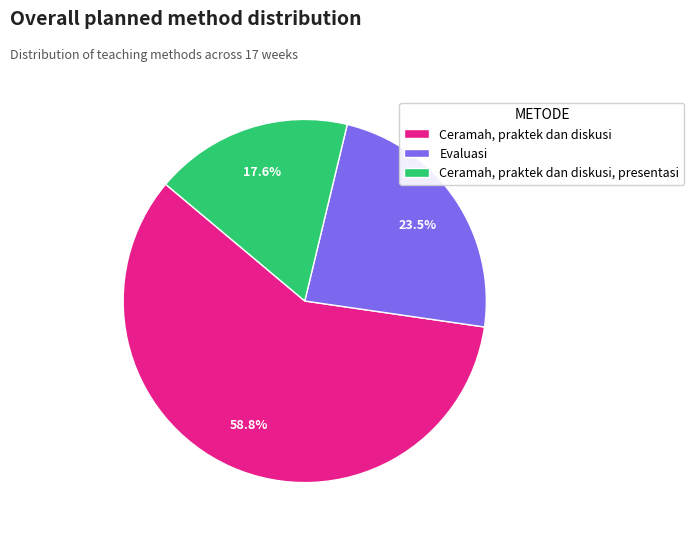

True or false: Ceramah, praktek dan diskusi, presentasi accounts for 18% of the total.

True